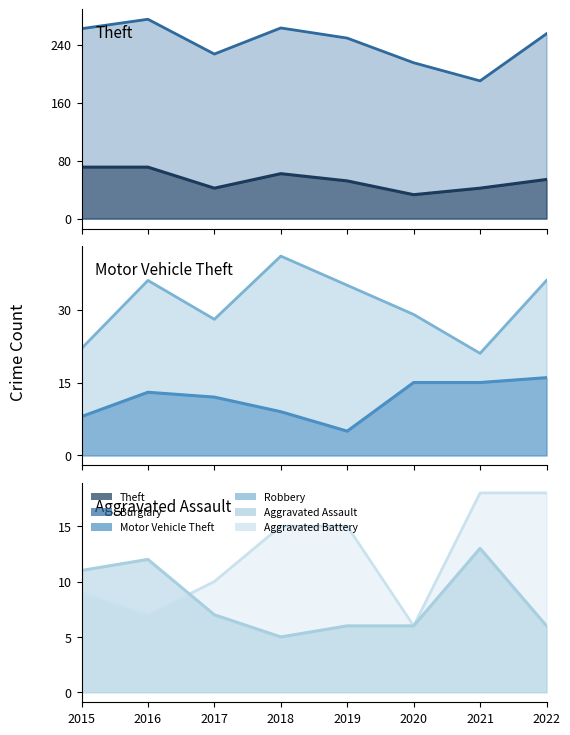

Is the value of Burglary line at 2019 greater than the value of Robbery line at 2021?

Yes